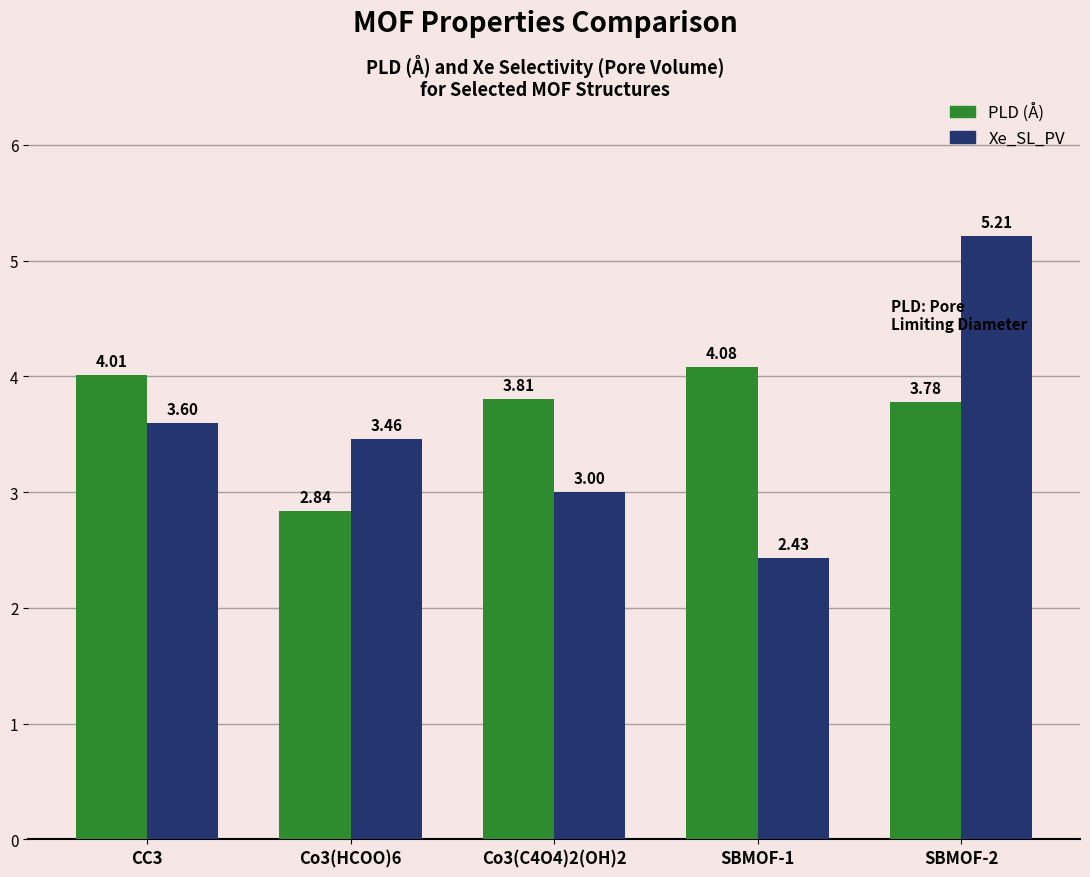

What is the total value across all series at Co3(C4O4)2(OH)2?

6.8